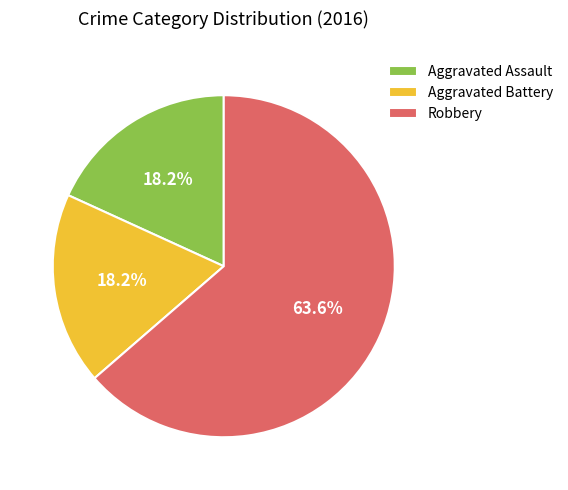

Is it true that Robbery is 64% of the pie?

True